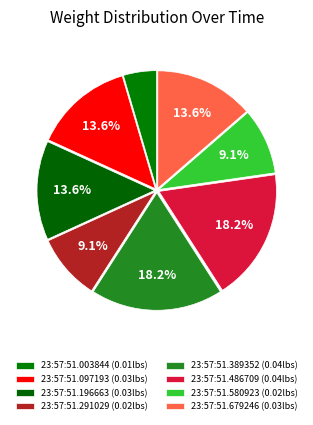

Which category has the biggest portion of the pie?

23:57:51.389352